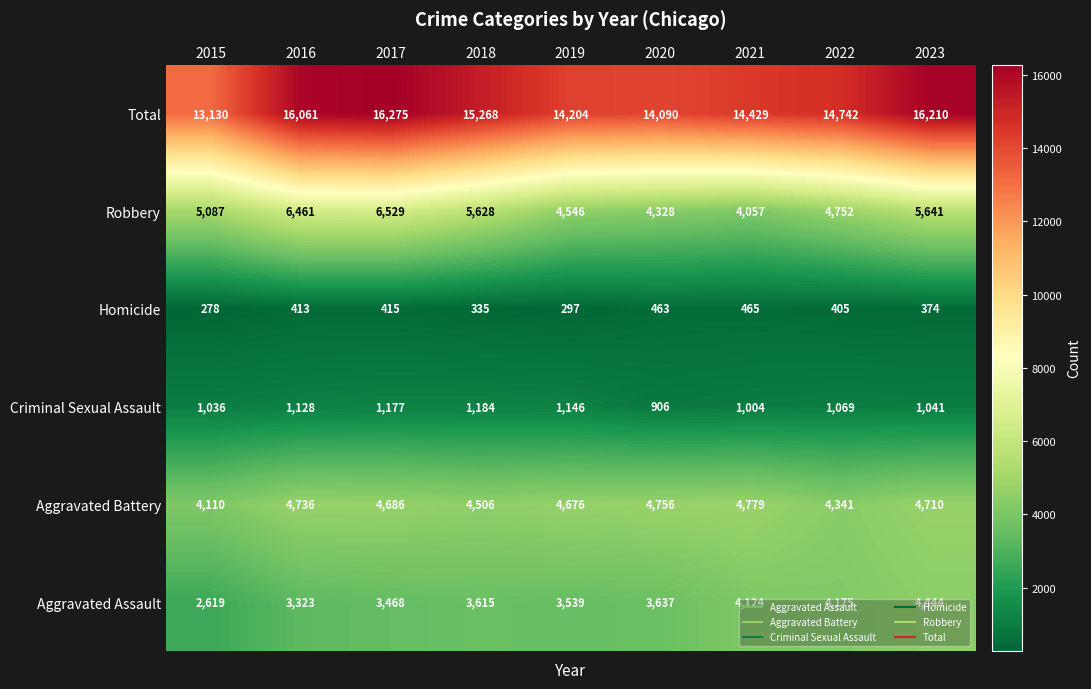

Which series has the largest total across all categories?

Total